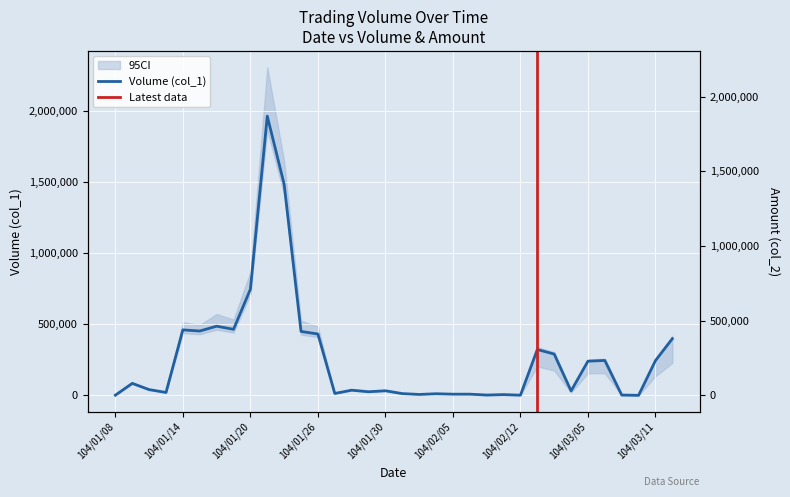

At 104/02/26, list the series in order from largest to smallest.

Volume (col_1), Amount (col_2)